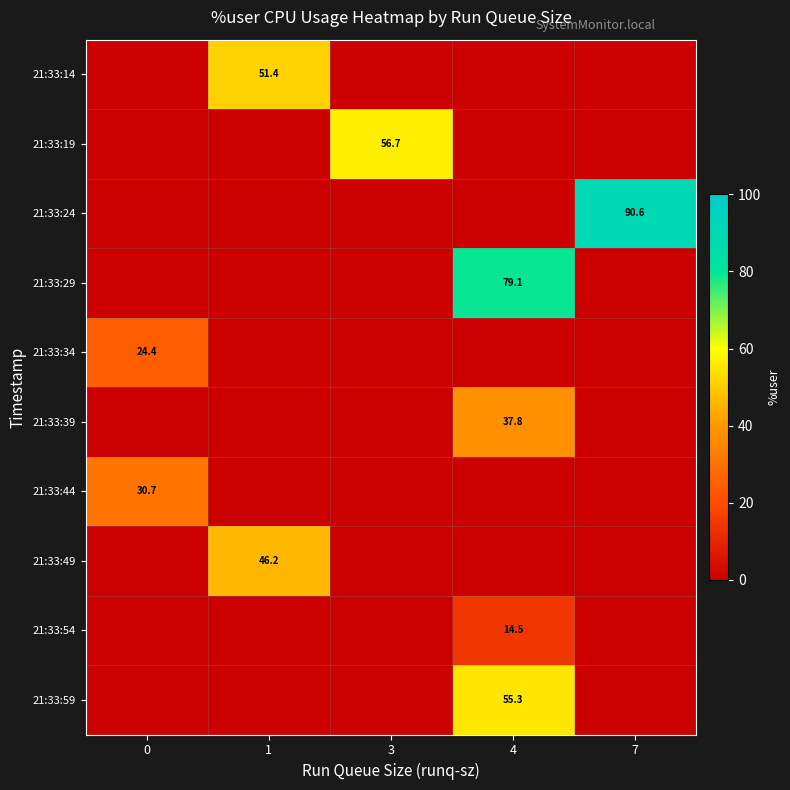

Reading right to left, transcribe all the data shown in this chart.

row_0: 7=0.0	4=0.0	3=0.0	1=51.4	0=0.0
row_1: 7=0.0	4=0.0	3=56.7	1=0.0	0=0.0
row_2: 7=90.6	4=0.0	3=0.0	1=0.0	0=0.0
row_3: 7=0.0	4=79.1	3=0.0	1=0.0	0=0.0
row_4: 7=0.0	4=0.0	3=0.0	1=0.0	0=24.4
row_5: 7=0.0	4=37.8	3=0.0	1=0.0	0=0.0
row_6: 7=0.0	4=0.0	3=0.0	1=0.0	0=30.7
row_7: 7=0.0	4=0.0	3=0.0	1=46.2	0=0.0
row_8: 7=0.0	4=14.5	3=0.0	1=0.0	0=0.0
row_9: 7=0.0	4=55.3	3=0.0	1=0.0	0=0.0